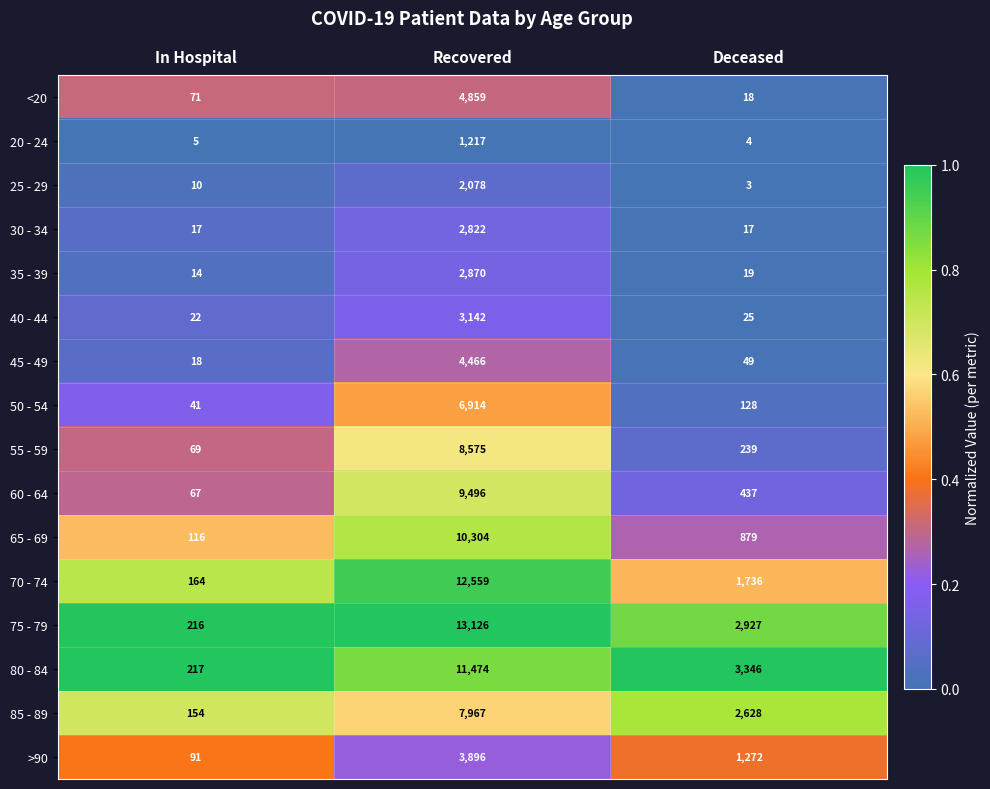

What is the greatest value displayed?

13126